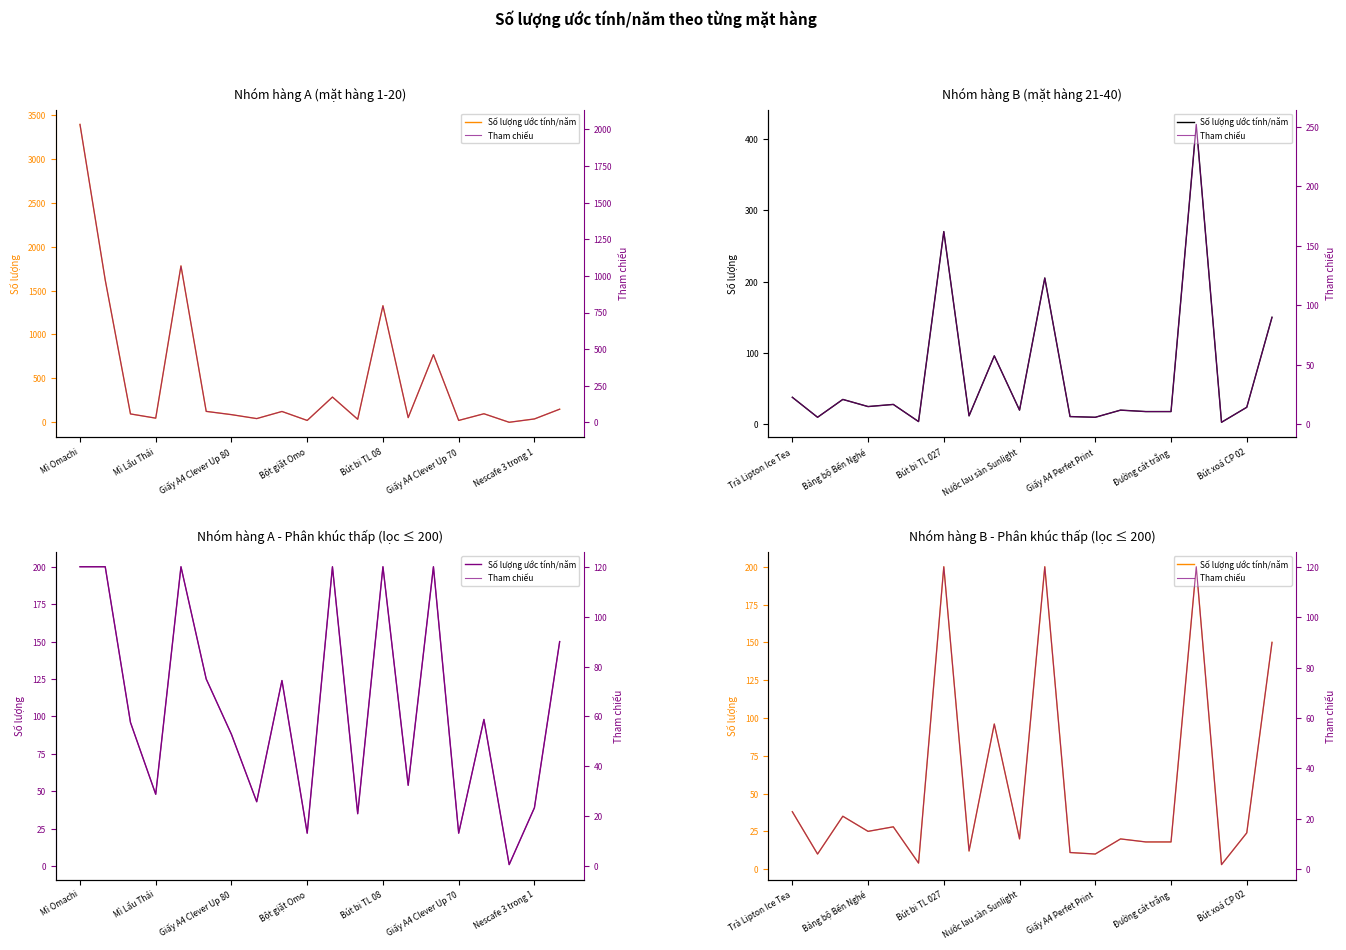

Does the chart display data point markers on the line(s)?

No